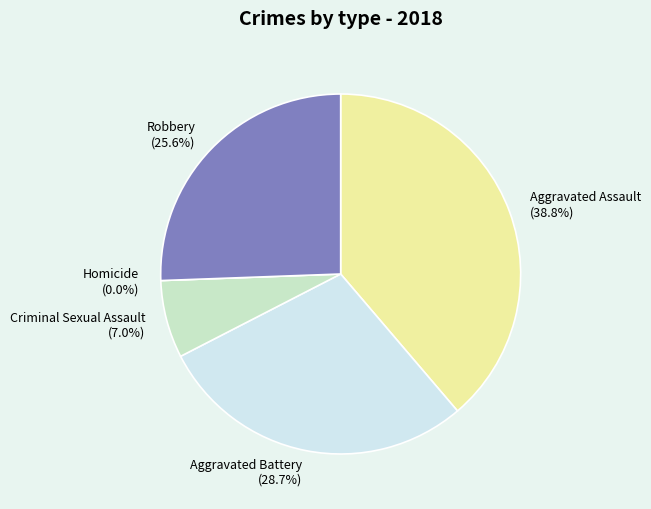

Which has a higher value, Criminal Sexual Assault or Homicide?

Criminal Sexual Assault